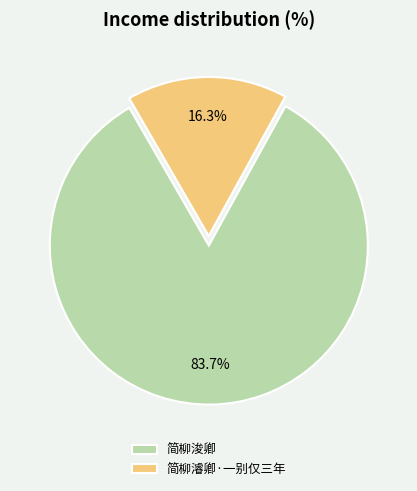

To the nearest percent, what percentage of the pie is 简柳濬卿·一别仅三年?

16%